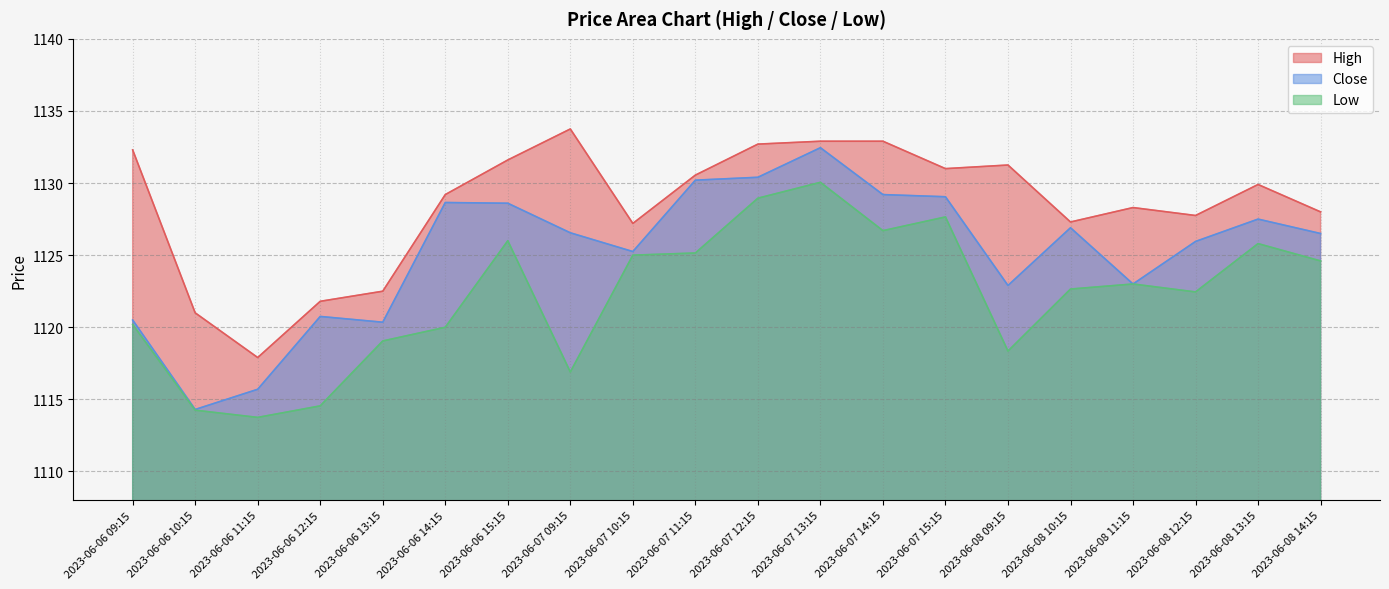

List the series in order of their overall mean, lowest first.

Low, Close, High